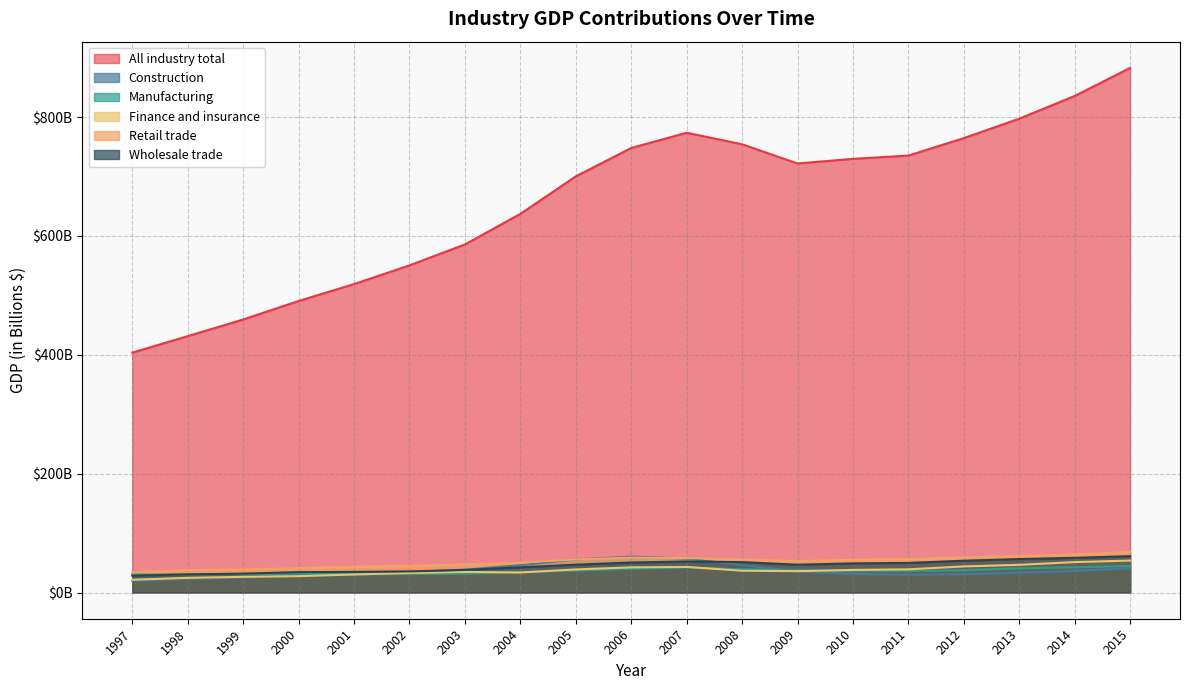

How many interior local peaks does the Construction series have?

1